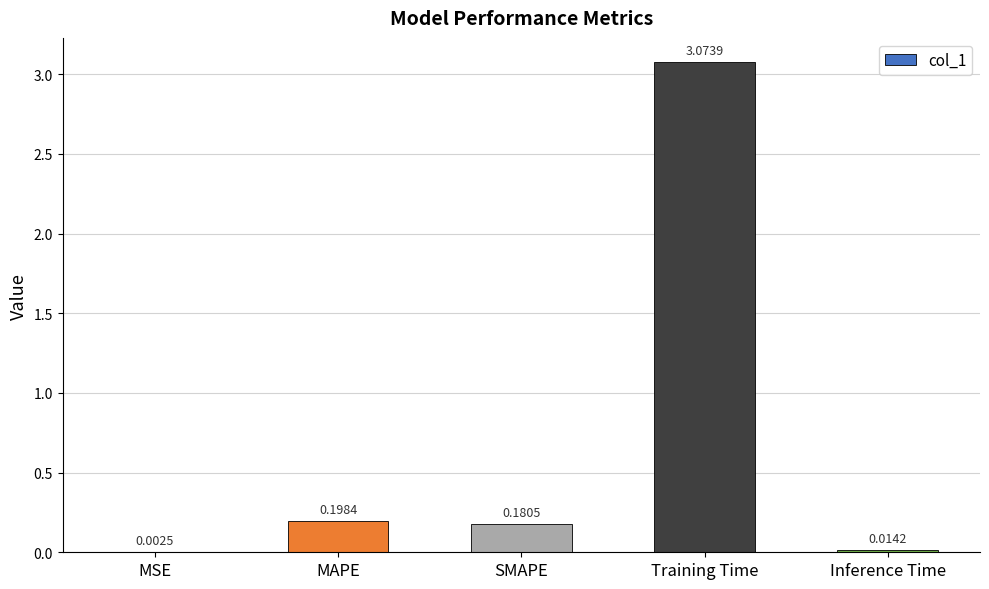

Between Training Time and MAPE, which is larger?

Training Time